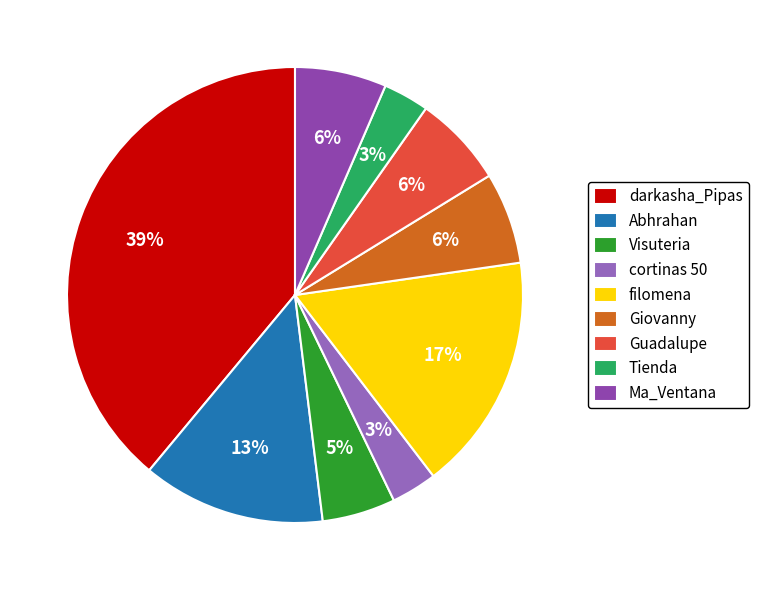

Rank the categories by value from highest to lowest.

darkasha_Pipas, filomena, Abhrahan, Giovanny, Guadalupe, Ma_Ventana, Visuteria, cortinas 50, Tienda